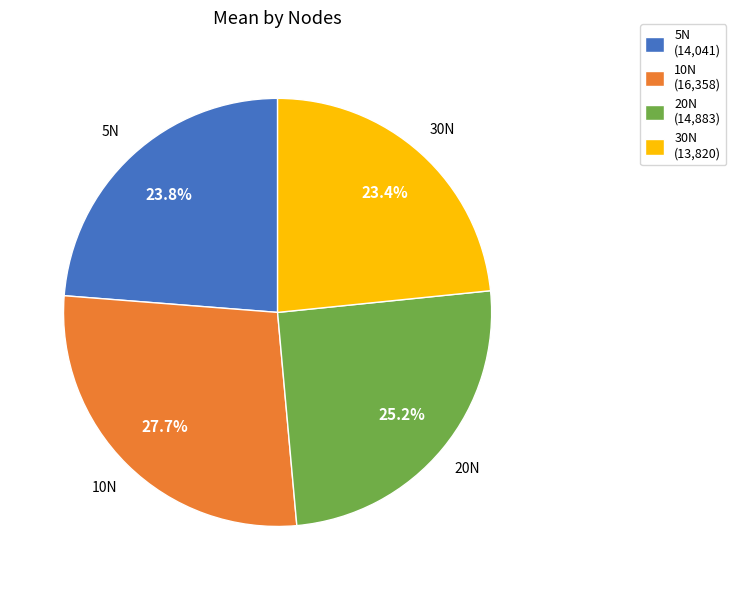

Is there a majority slice in this chart?

No